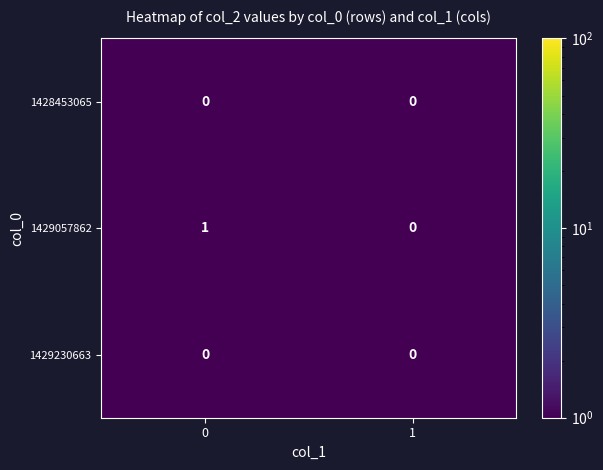

Which series changed the most between 0 and 1?

1429057862